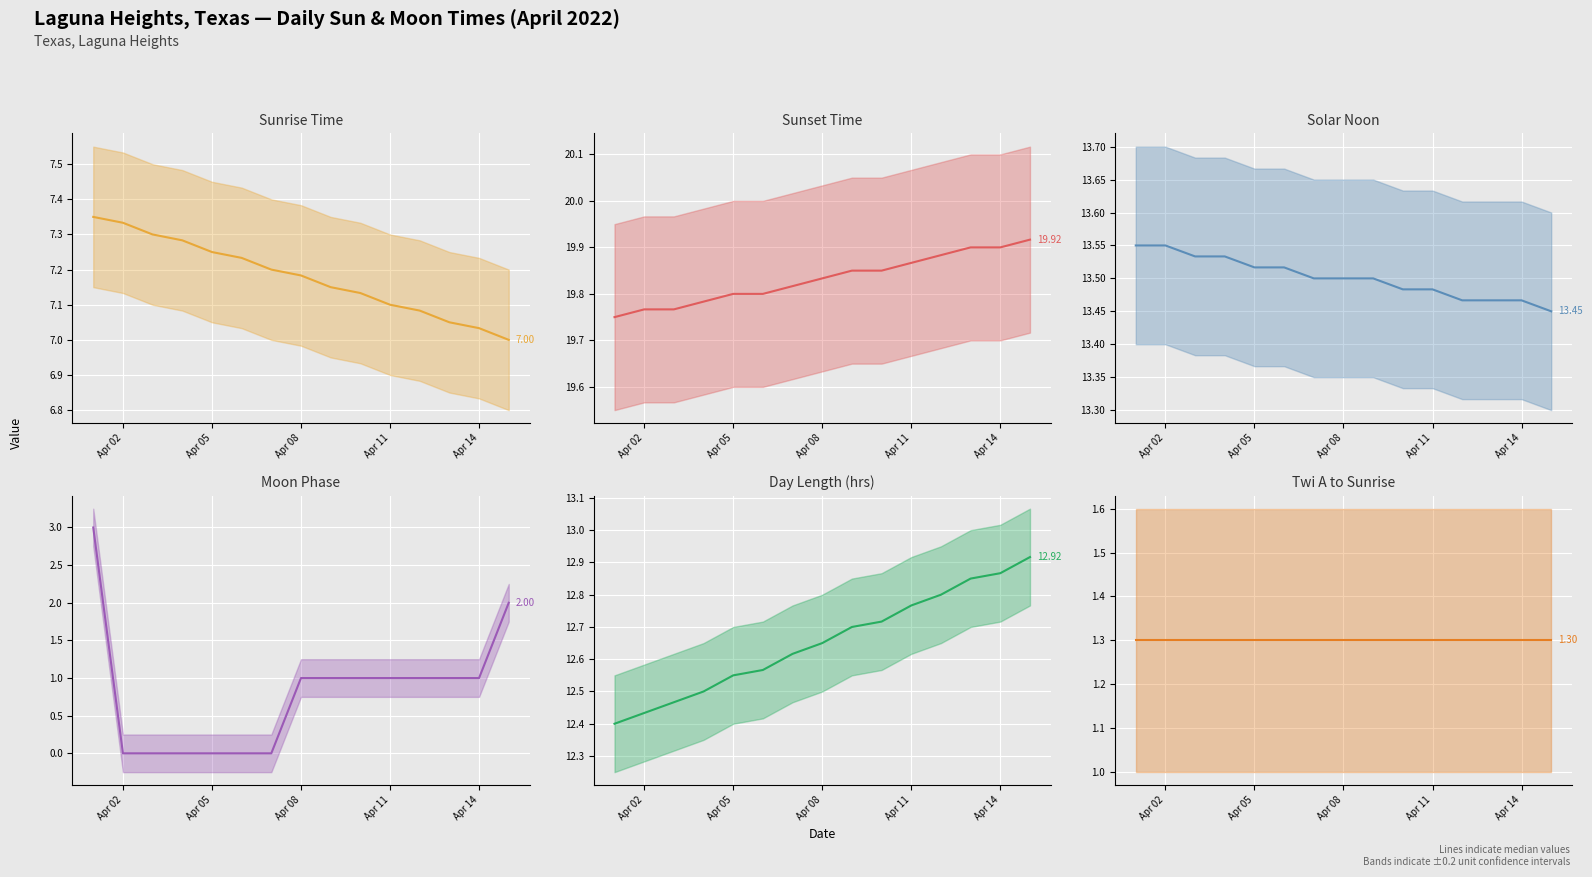

Reading right to left, what are all the values shown in this chart?

Sunrise Time (median): 7.0	7.0	7.0	7.1	7.1	7.1	7.2	7.2	7.2	7.2	7.2	7.3	7.3	7.3	7.3
Sunset Time (median): 19.9	19.9	19.9	19.9	19.9	19.9	19.9	19.8	19.8	19.8	19.8	19.8	19.8	19.8	19.8
Solar Noon (median): 13.4	13.5	13.5	13.5	13.5	13.5	13.5	13.5	13.5	13.5	13.5	13.5	13.5	13.6	13.6
Moon Phase (median): 2.0	1.0	1.0	1.0	1.0	1.0	1.0	1.0	0.0	0.0	0.0	0.0	0.0	0.0	3.0
Day Length (hrs) (median): 12.9	12.9	12.8	12.8	12.8	12.7	12.7	12.6	12.6	12.6	12.6	12.5	12.5	12.4	12.4
Twi A to Sunrise (median): 1.3	1.3	1.3	1.3	1.3	1.3	1.3	1.3	1.3	1.3	1.3	1.3	1.3	1.3	1.3